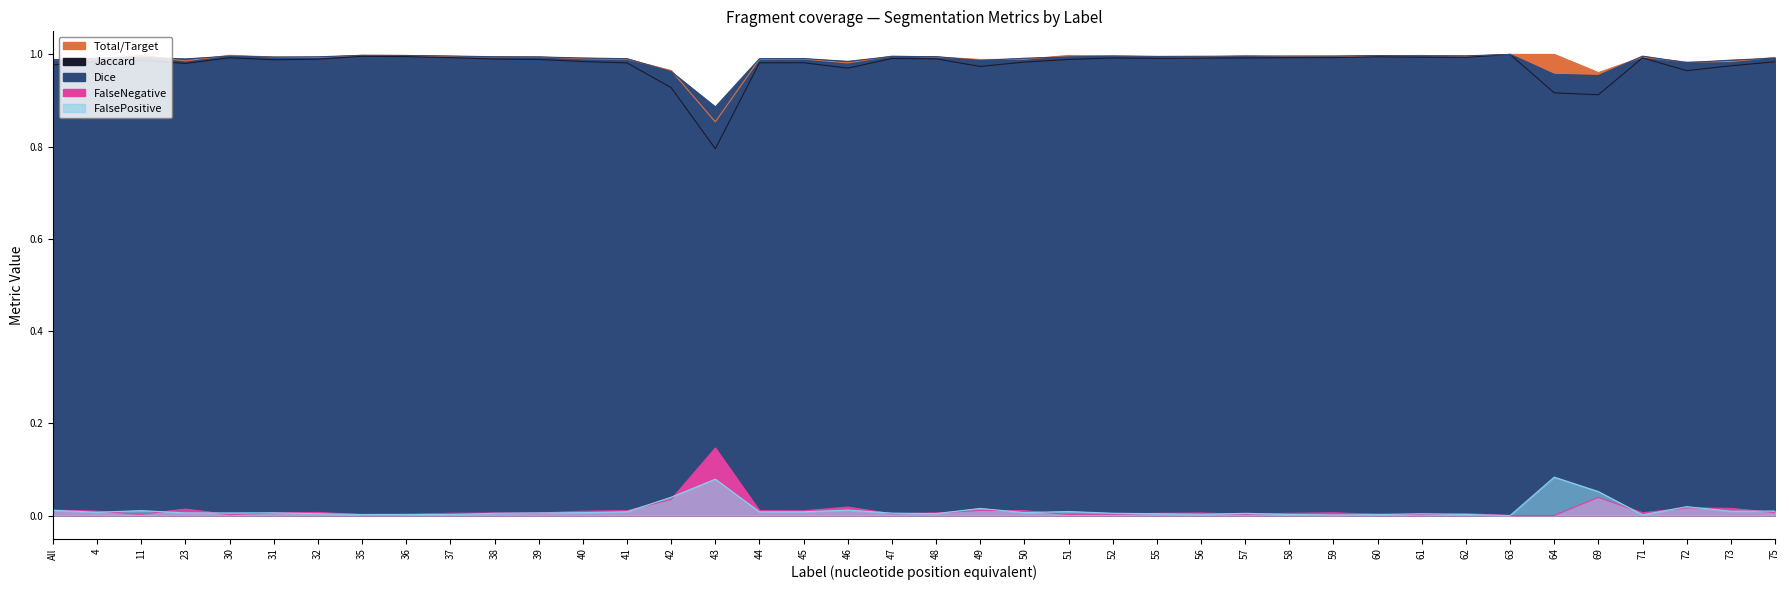

Which series ends up on top after the final intersection of FalsePositive and Total/Target?

FalsePositive